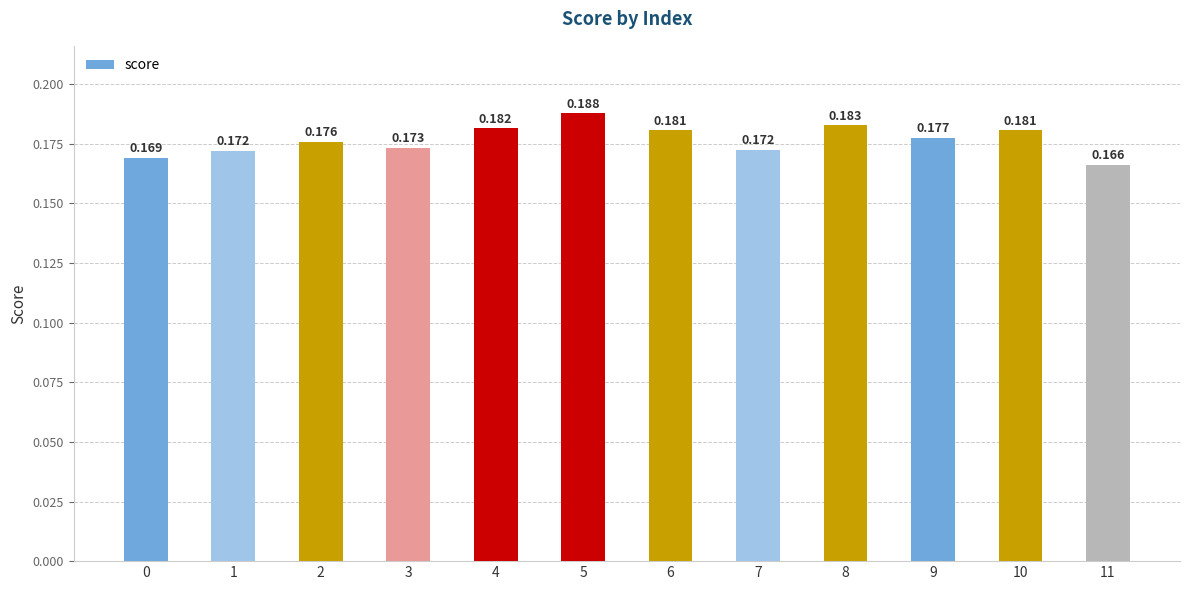

Count the number of data series in this chart.

1